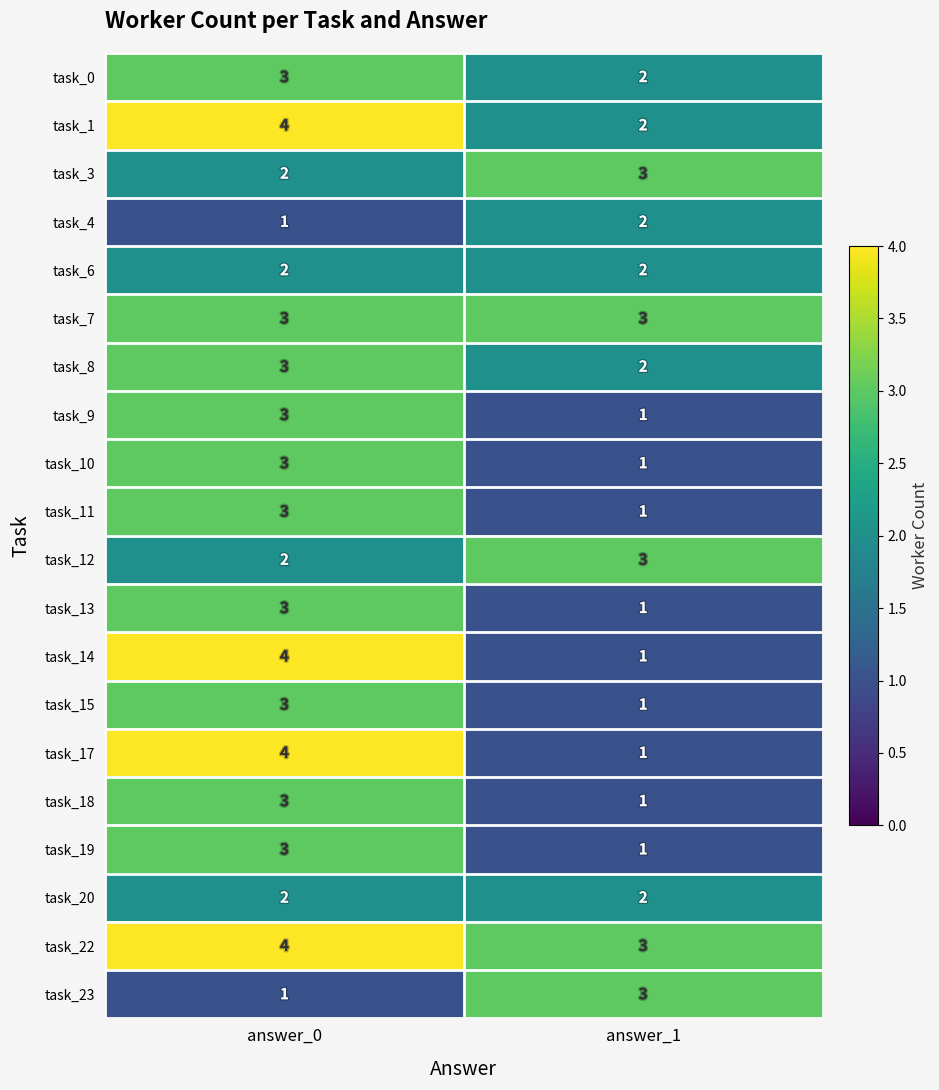

What is the average value of the task_1 series?

3